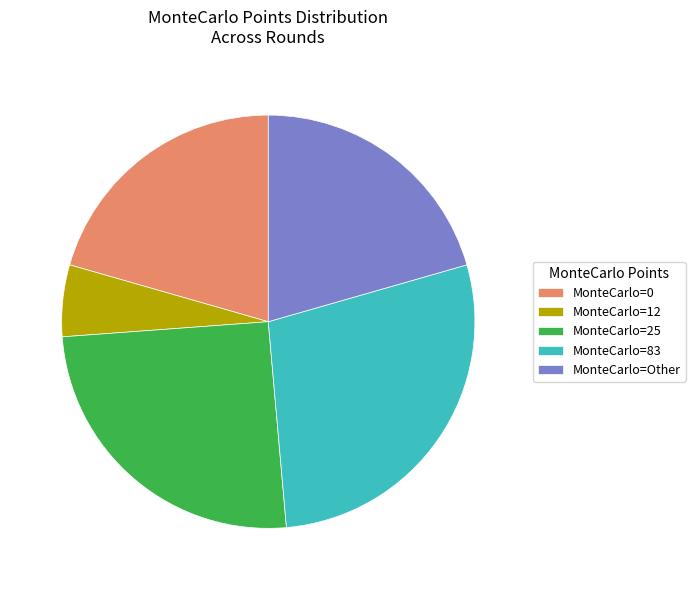

Does MonteCarlo=0 account for over 50% of the chart?

No